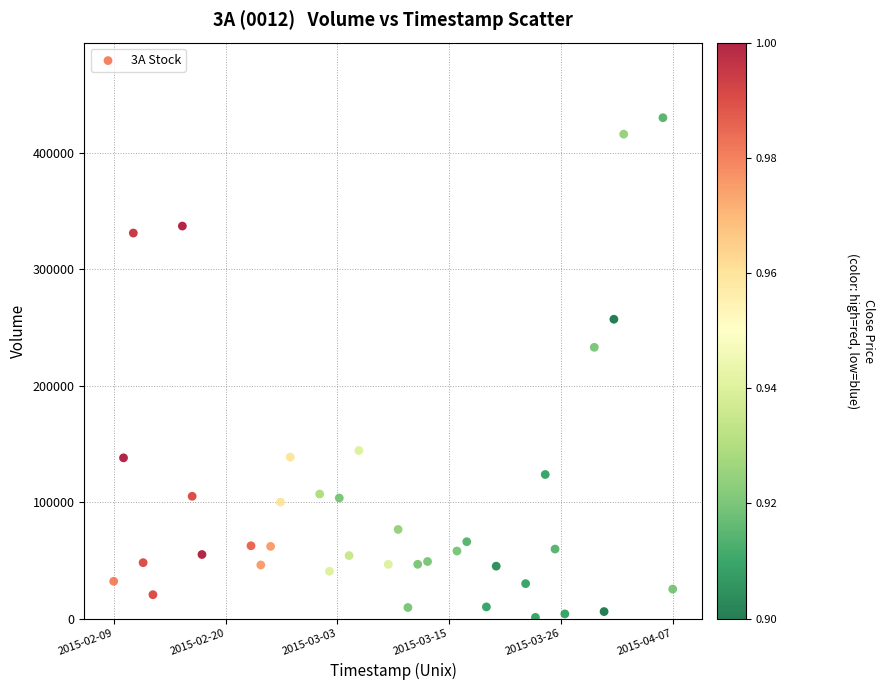

What Y value in the scatter plot is closest to 215500?

232900